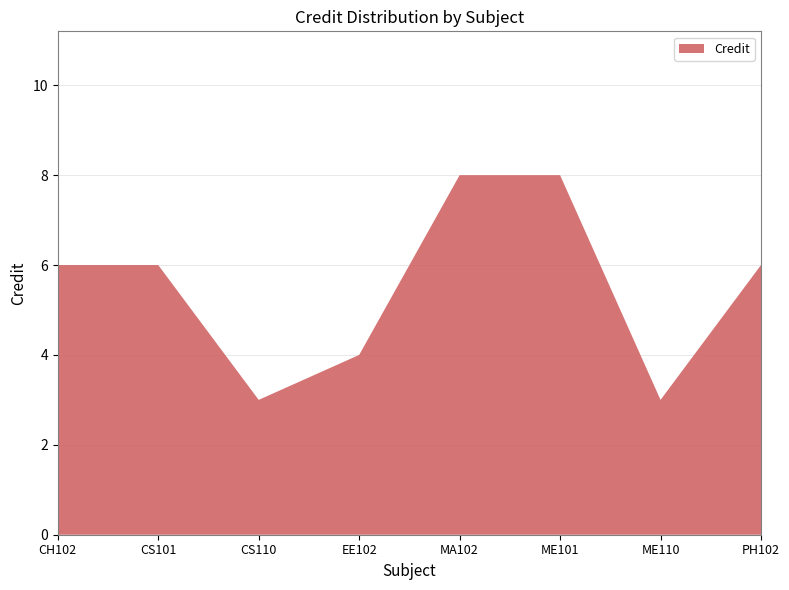

Reading right to left, transcribe all the data shown in this chart.

6	3	8	8	4	3	6	6